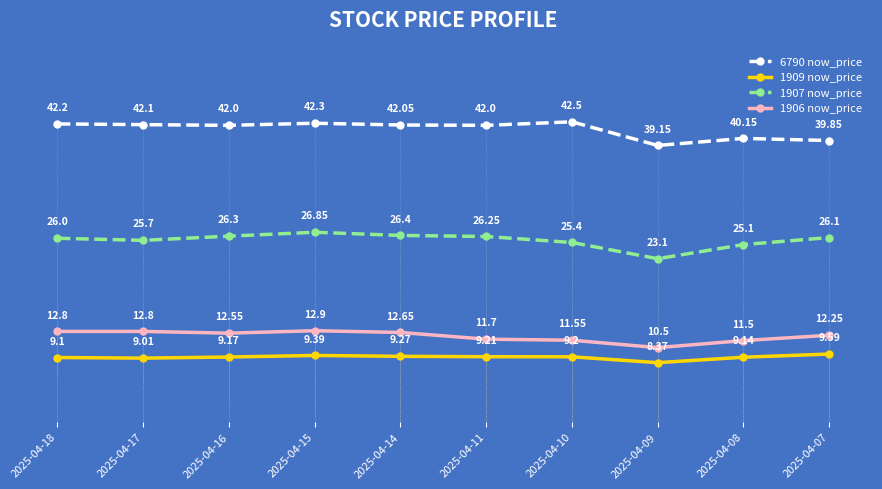

The 1906 now_price series shows 12.2 at 2025-04-07. True or false?

True